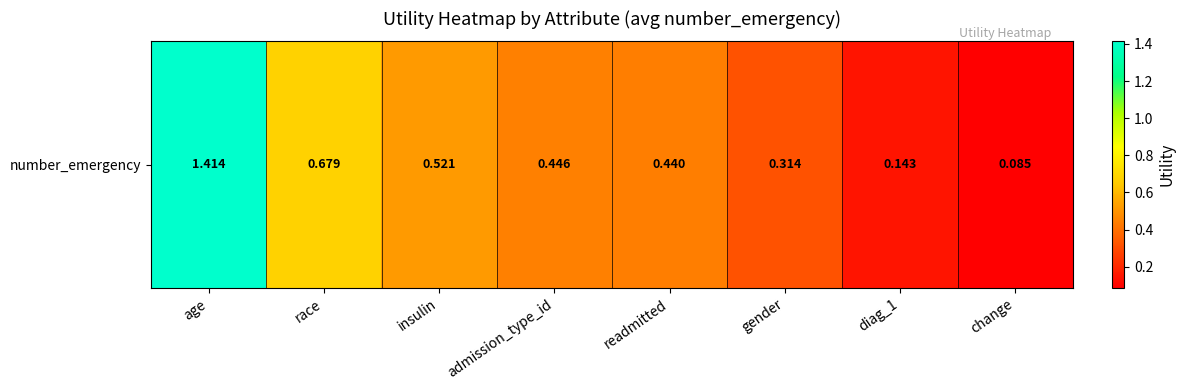

The value at change is 0.1. True or false?

False